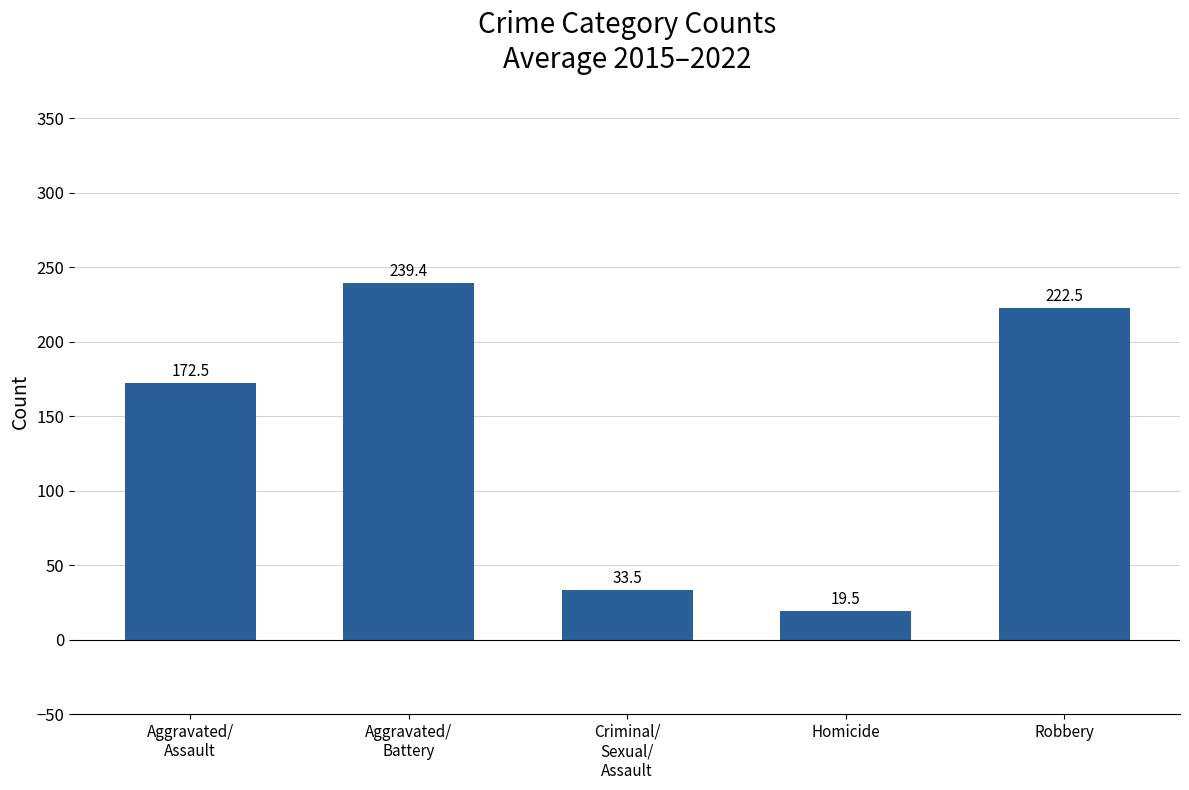

What is the difference between the maximum and second lowest values?

205.9